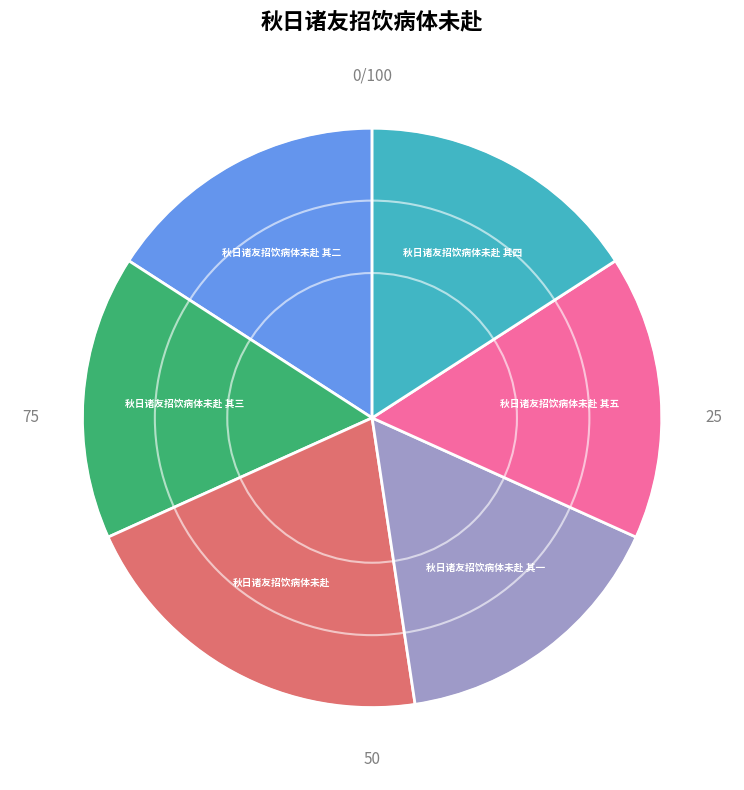

Which has a higher value, 秋日诸友招饮病体未赴 or 秋日诸友招饮病体未赴 其五?

秋日诸友招饮病体未赴